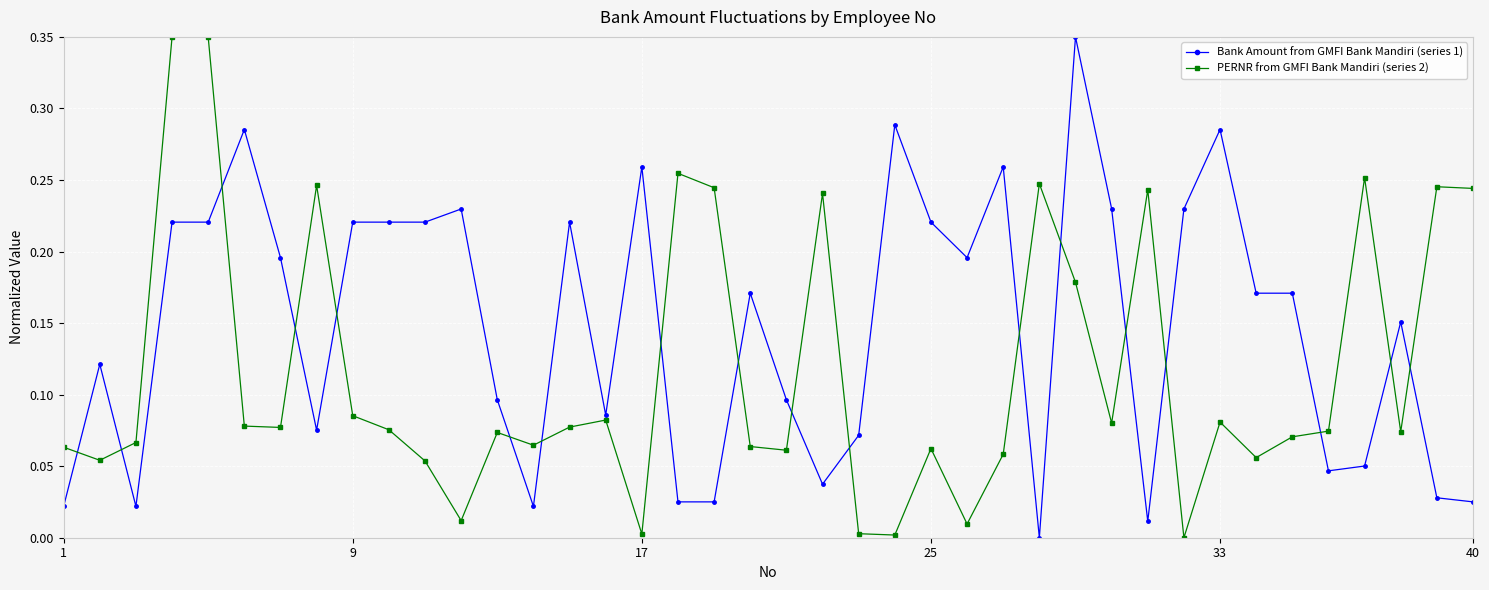

True or false: PERNR from GMFI Bank Mandiri (series 2) has more than 2 points higher than both neighbors.

True